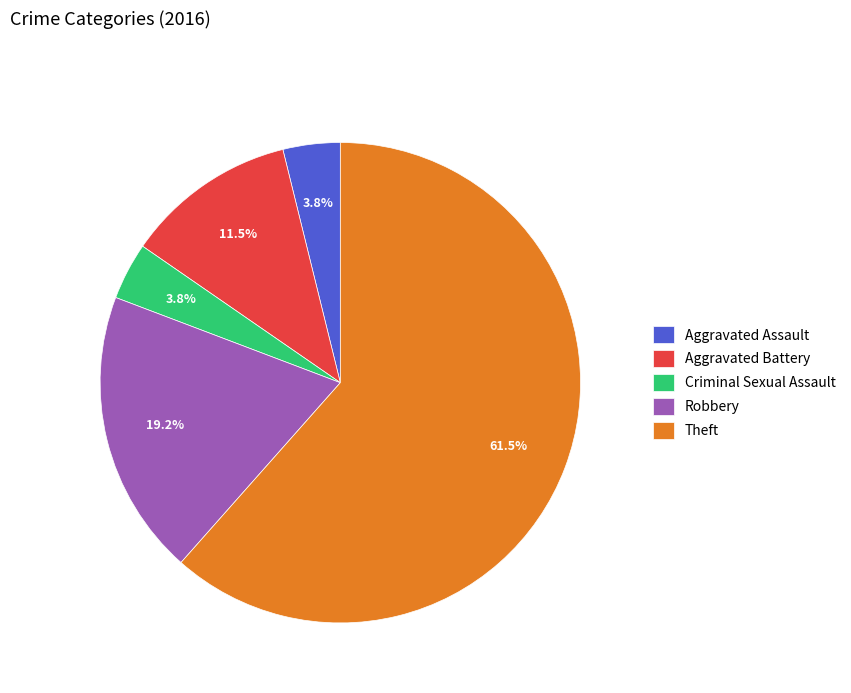

How much of the chart is everything except Robbery?

80.8%